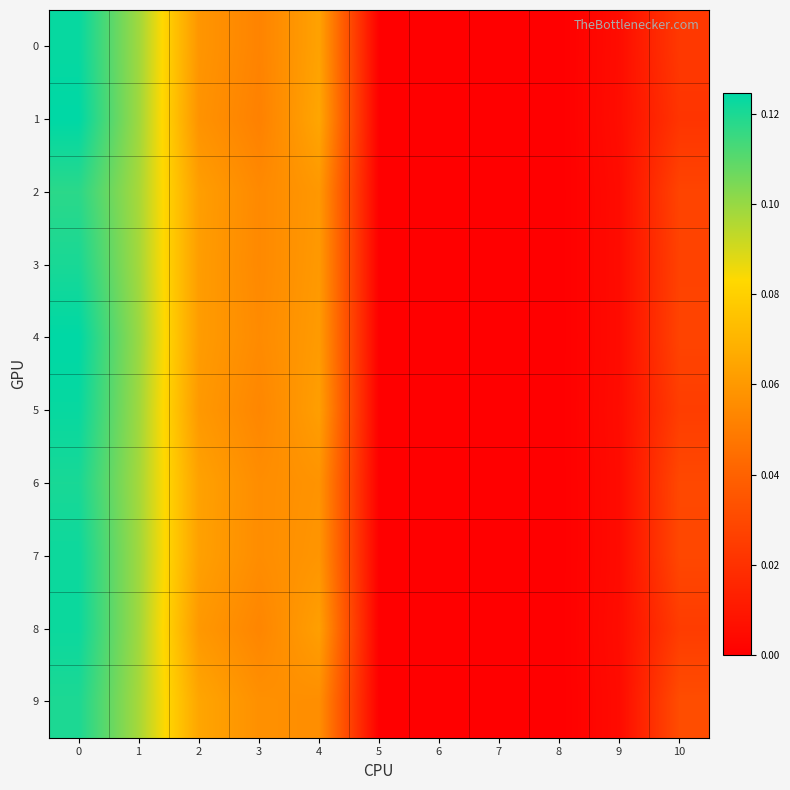

Reading left to right, list all the values displayed in this chart.

0: 0=0.1	1=0.1	2=0.1	3=0.1	4=0.1	5=0.0	6=0.0	7=0.0	8=0.0	9=0.0	10=0.0
1: 0=0.1	1=0.1	2=0.1	3=0.1	4=0.1	5=0.0	6=0.0	7=0.0	8=0.0	9=0.0	10=0.0
2: 0=0.1	1=0.1	2=0.1	3=0.1	4=0.1	5=0.0	6=0.0	7=0.0	8=0.0	9=0.0	10=0.0
3: 0=0.1	1=0.1	2=0.1	3=0.1	4=0.1	5=0.0	6=0.0	7=0.0	8=0.0	9=0.0	10=0.0
4: 0=0.1	1=0.1	2=0.1	3=0.1	4=0.1	5=0.0	6=0.0	7=0.0	8=0.0	9=0.0	10=0.0
5: 0=0.1	1=0.1	2=0.1	3=0.1	4=0.1	5=0.0	6=0.0	7=0.0	8=0.0	9=0.0	10=0.0
6: 0=0.1	1=0.1	2=0.1	3=0.1	4=0.1	5=0.0	6=0.0	7=0.0	8=0.0	9=0.0	10=0.0
7: 0=0.1	1=0.1	2=0.1	3=0.1	4=0.1	5=0.0	6=0.0	7=0.0	8=0.0	9=0.0	10=0.0
8: 0=0.1	1=0.1	2=0.1	3=0.1	4=0.1	5=0.0	6=0.0	7=0.0	8=0.0	9=0.0	10=0.0
9: 0=0.1	1=0.1	2=0.1	3=0.1	4=0.1	5=0.0	6=0.0	7=0.0	8=0.0	9=0.0	10=0.0